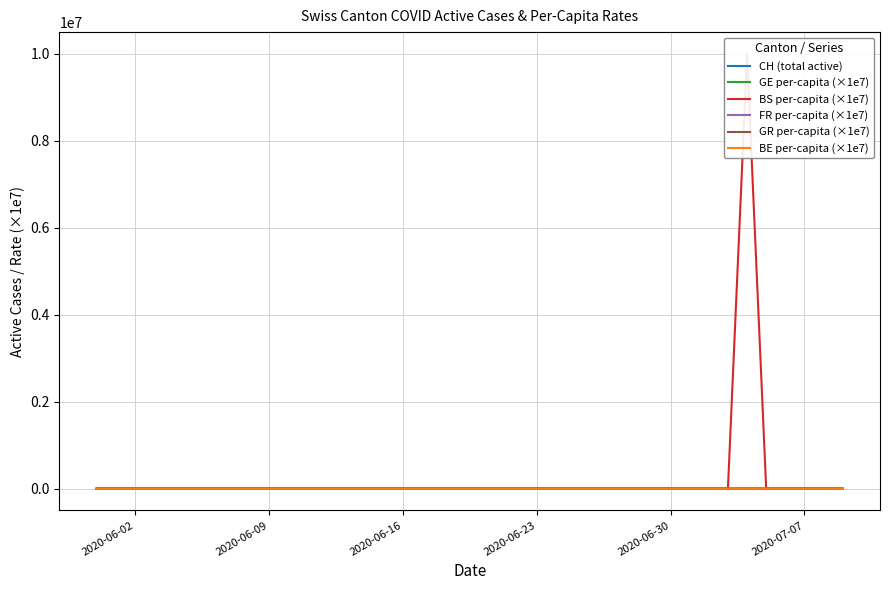

What is the difference between the second highest and minimum values in the FR per-capita (×1e7) series?

136.2